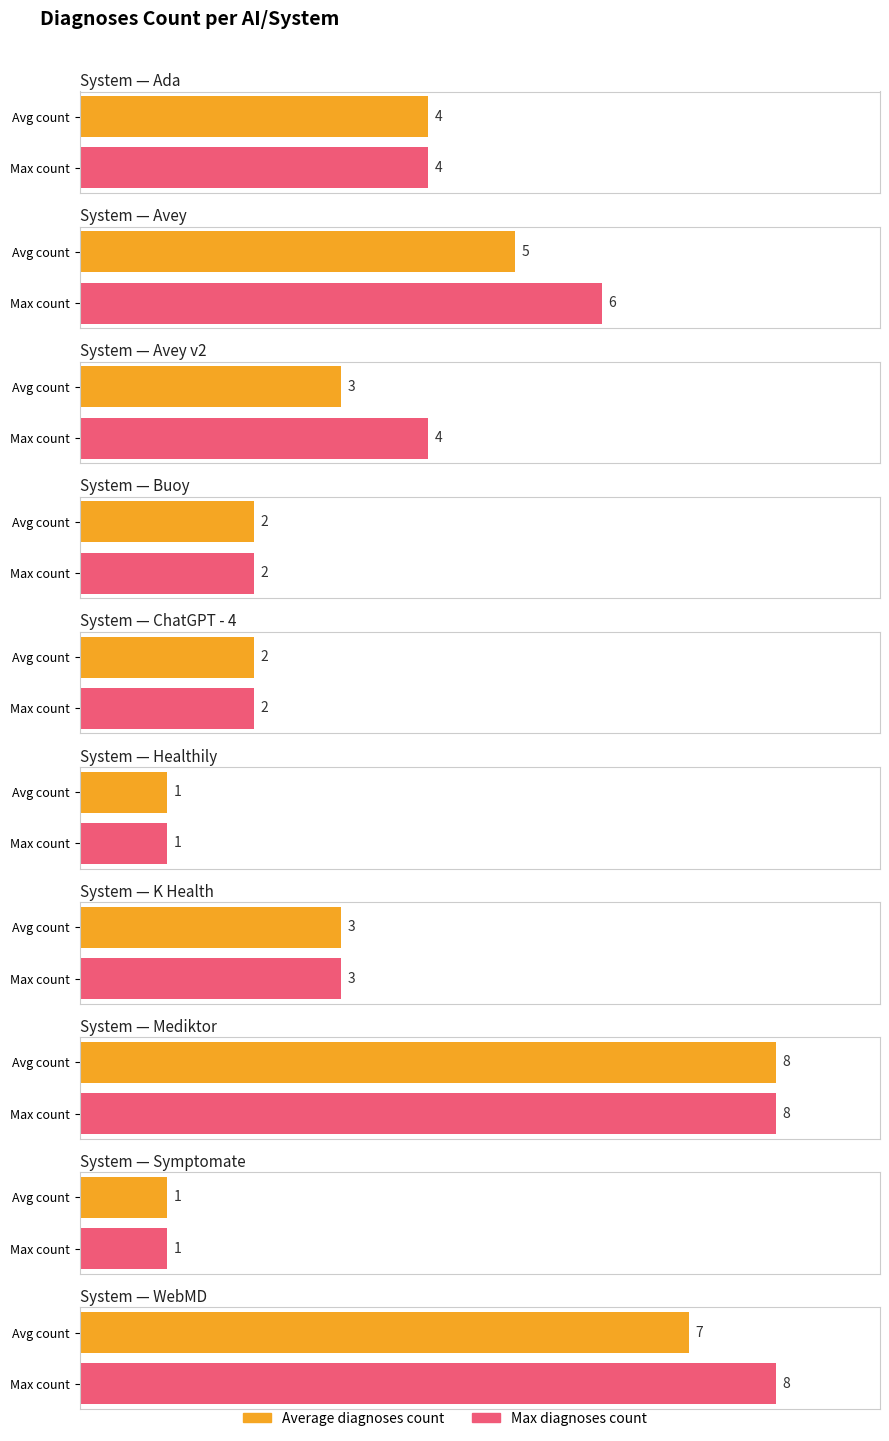

What is the approximate value at Healthily?

1